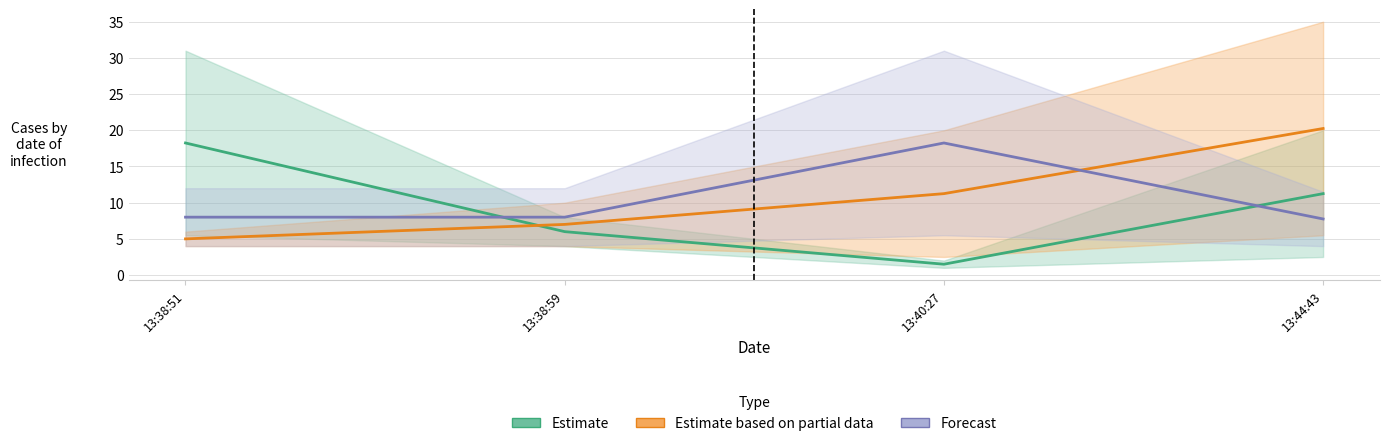

What is the sum of all Estimate based on partial data values?

43.5